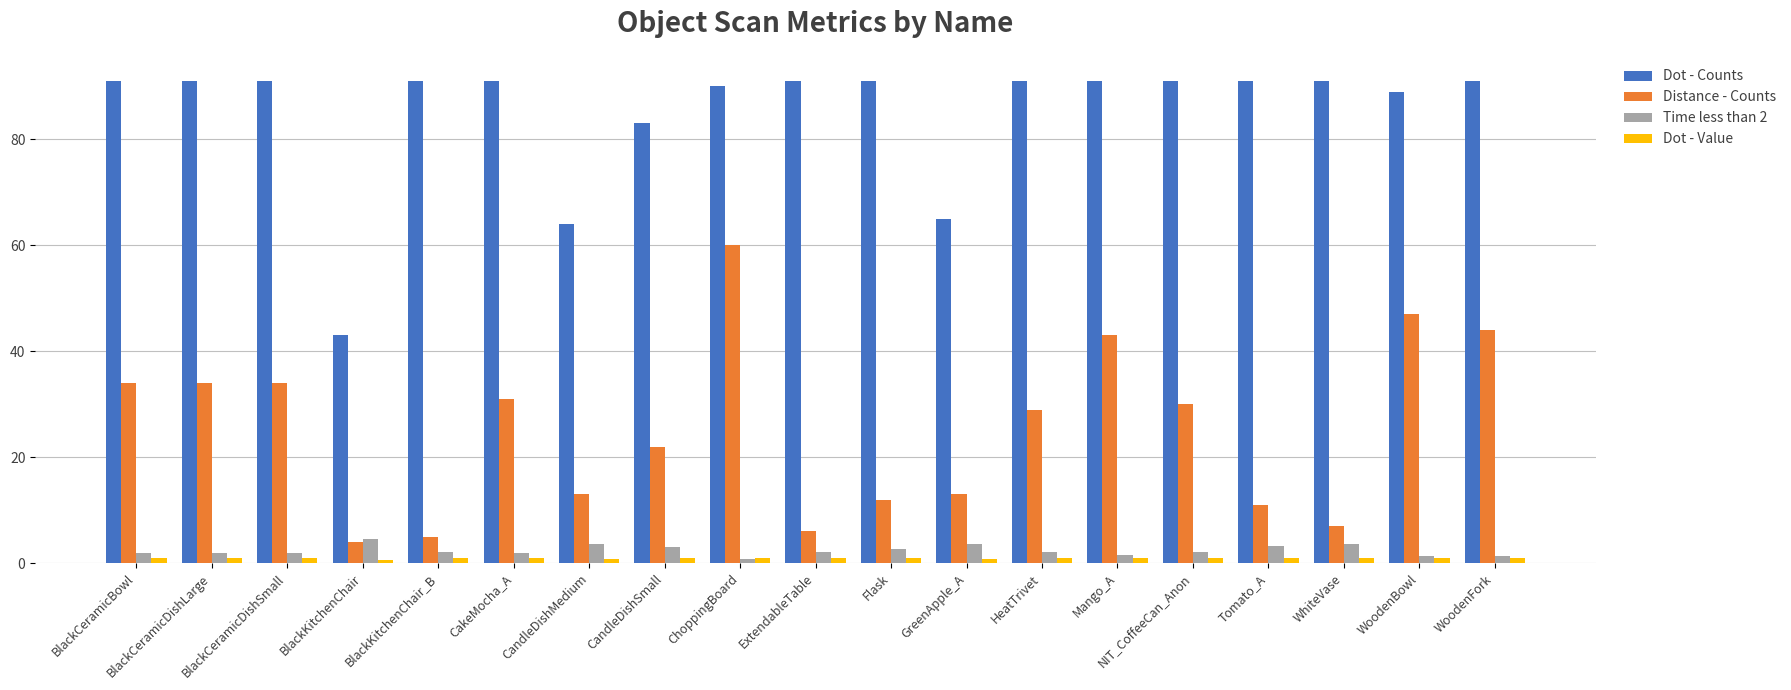

What position from the left is WoodenBowl?

18